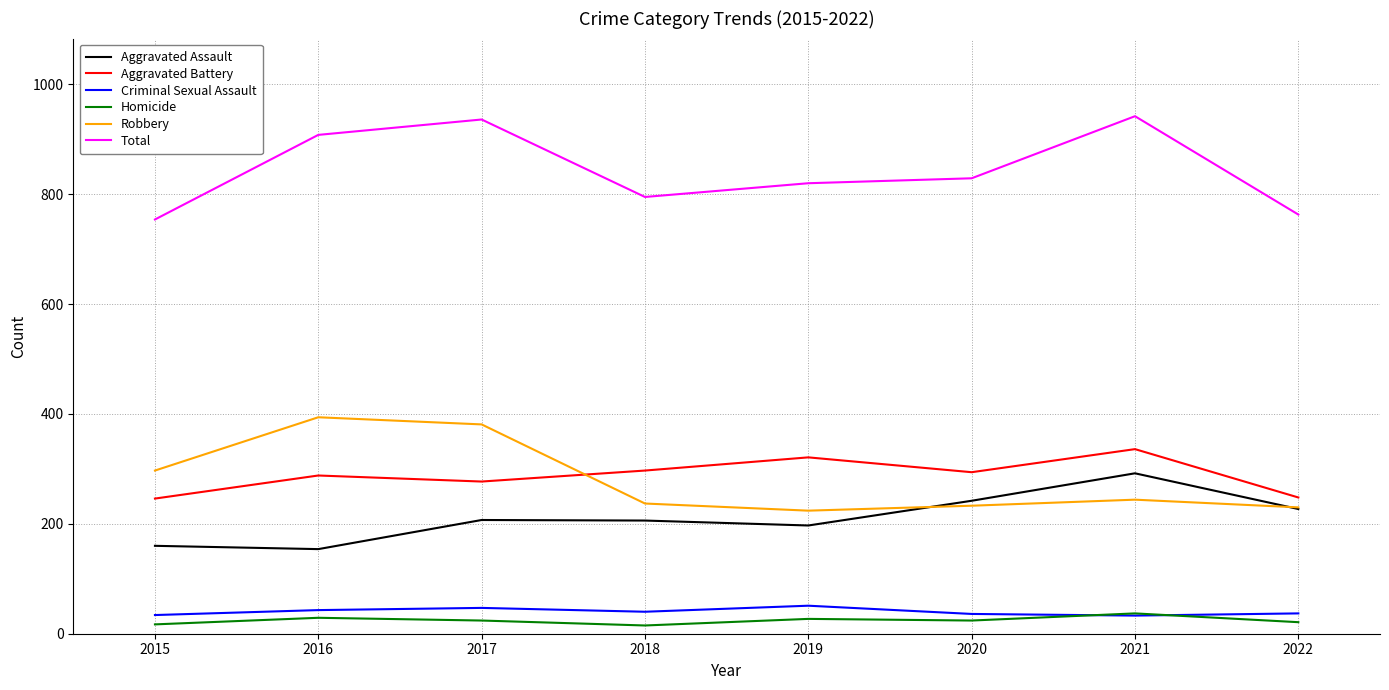

At which label is Robbery closest to 309?

2015